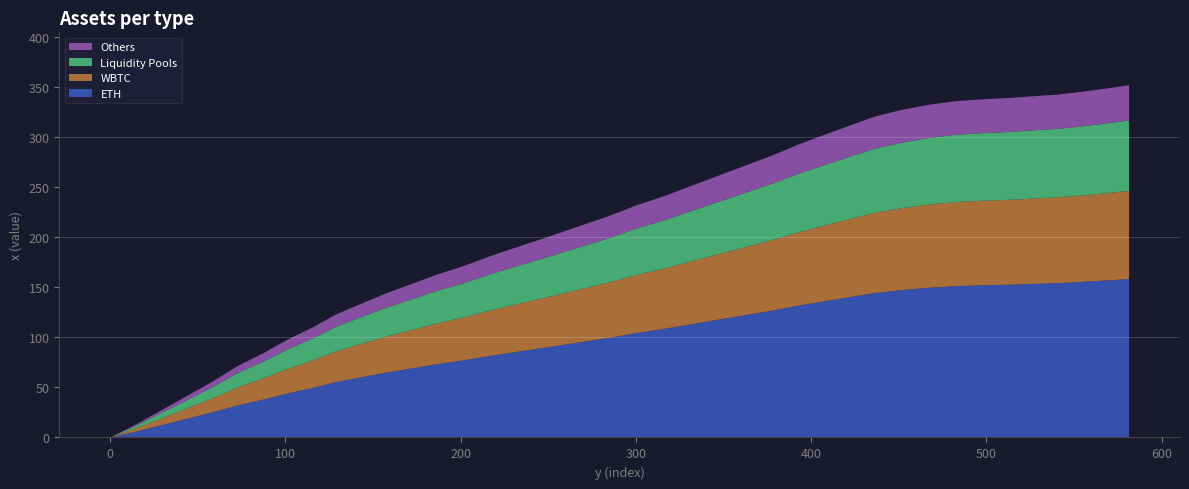

Reading left to right, transcribe all the data shown in this chart.

0.0	13.4	27.7	41.9	56.3	71.3	84.5	97.9	109.9	122.7	133.4	143.6	153.1	162.6	171.6	181.5	191.0	200.7	210.7	220.8	231.6	241.3	251.5	261.6	271.7	281.7	292.4	302.1	311.5	320.3	327.0	332.1	335.7	337.6	338.9	340.7	342.3	345.0	348.1	351.7